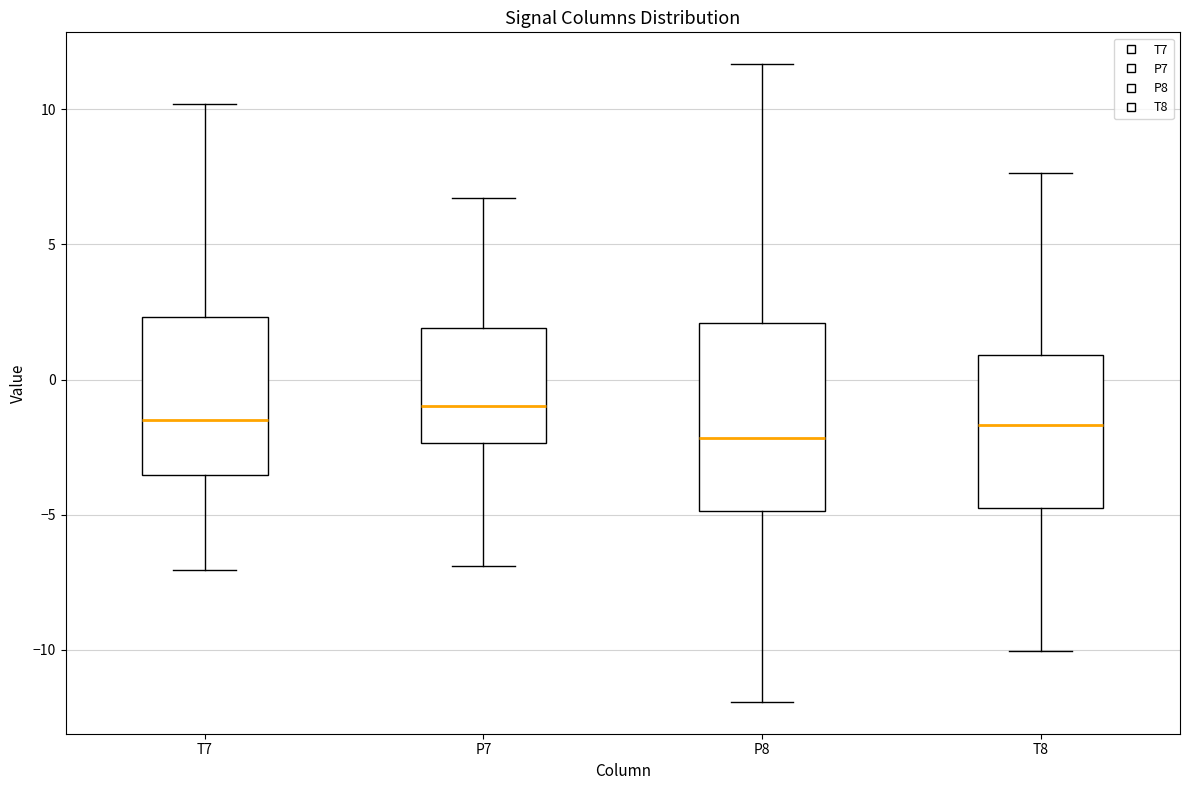

Which box's median line is the highest?

P7